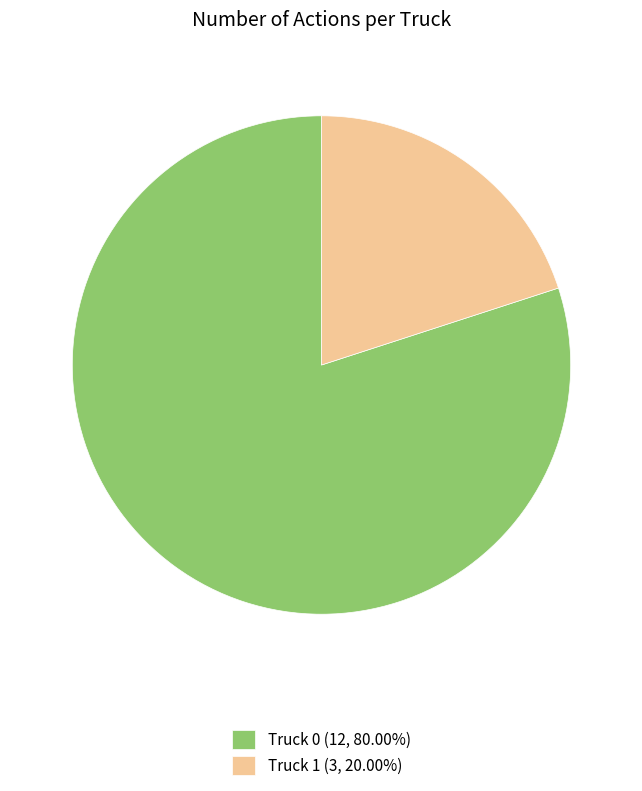

Which category has the biggest portion of the pie?

Truck 0